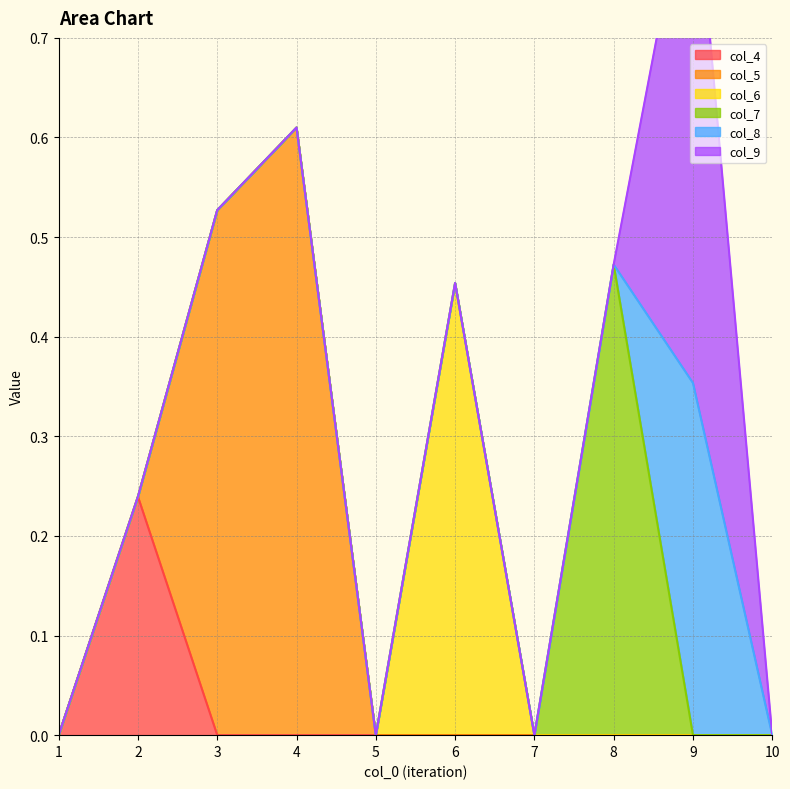

What are all the series names shown in the legend?

col_4, col_5, col_6, col_7, col_8, col_9